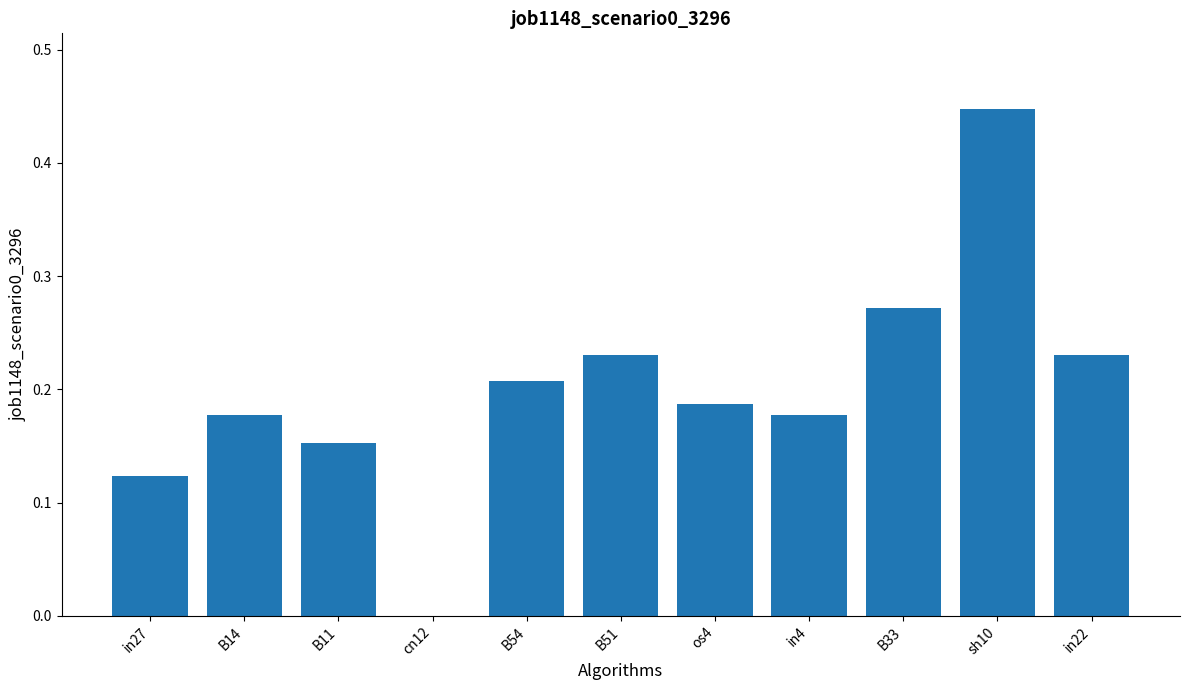

The value at in27 is 0.2. True or false?

False